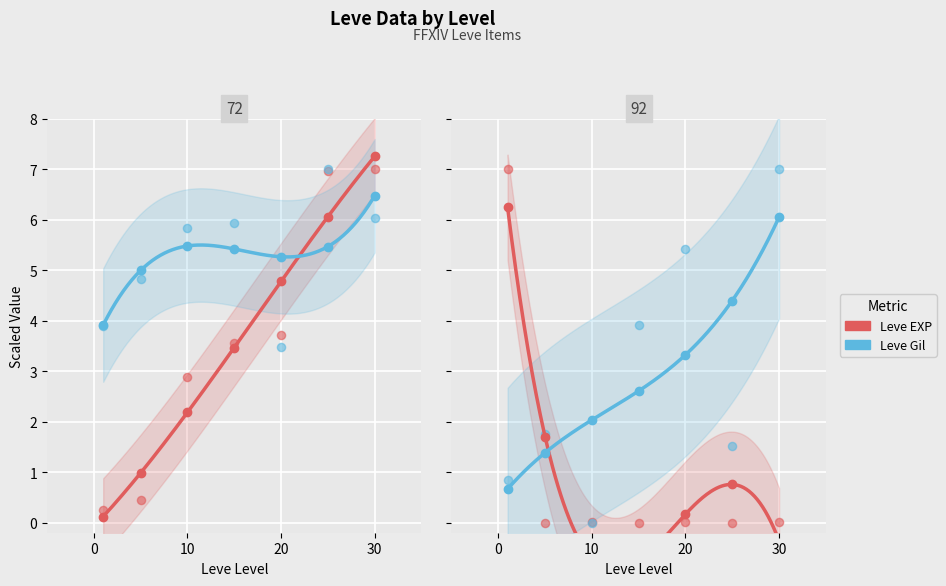

Which series contains the highest Y value?

Leve EXP